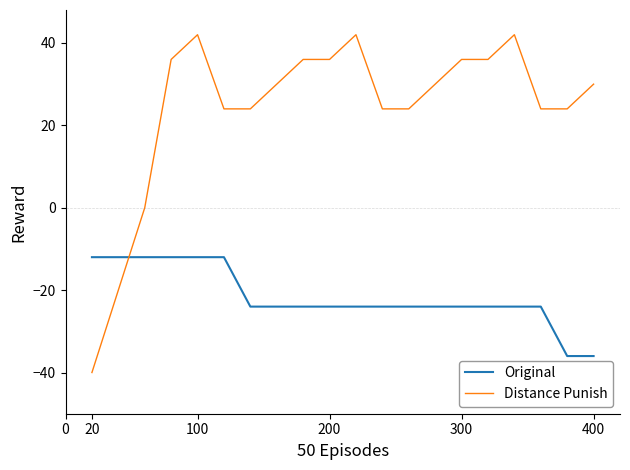

Which series has the largest total across all categories?

Distance Punish